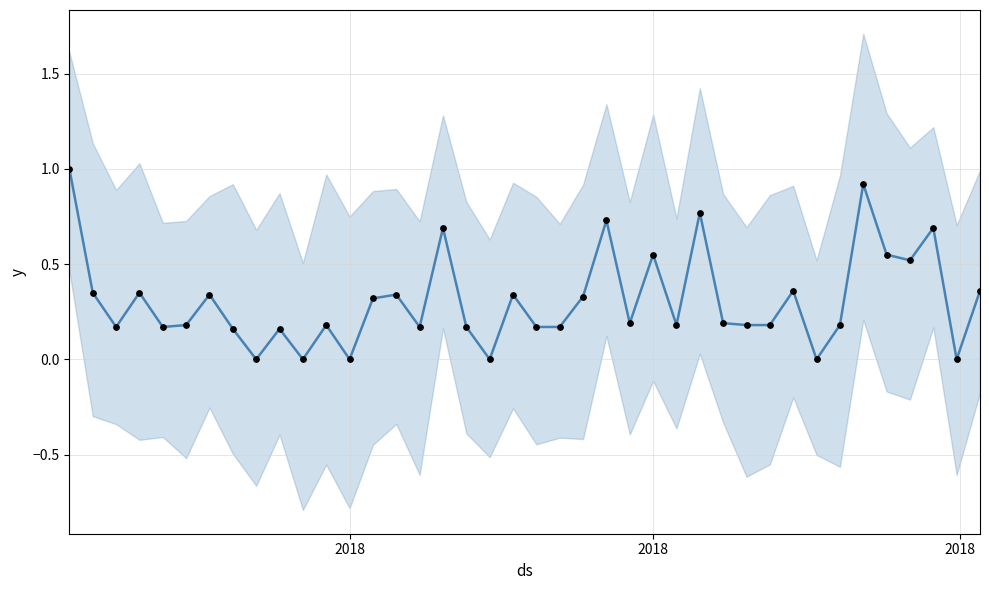

Which series contains the highest Y value?

means